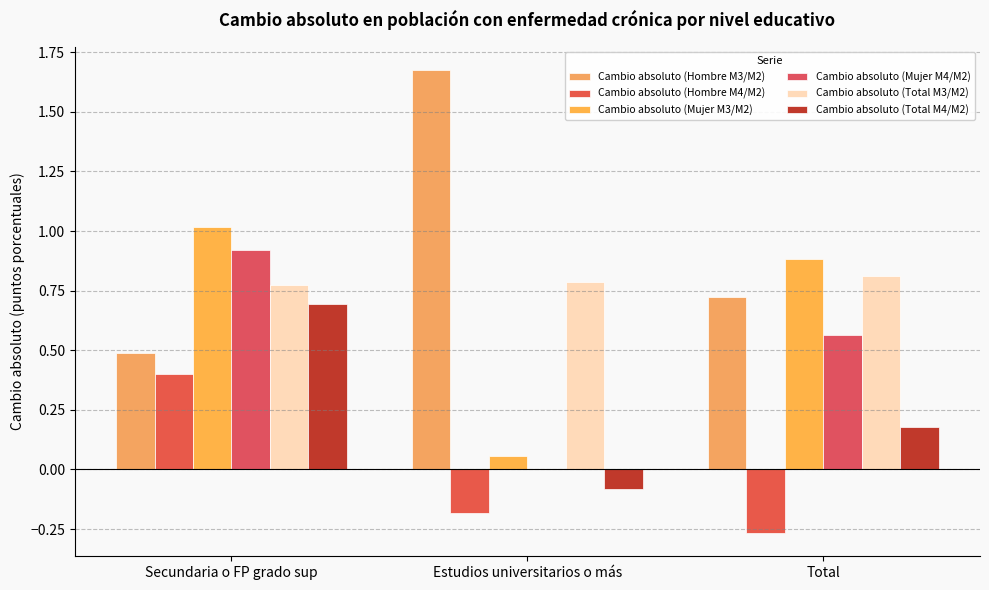

Between Secundaria o FP grado sup and Total, which series saw the biggest shift?

Cambio absoluto (Hombre M4/M2)